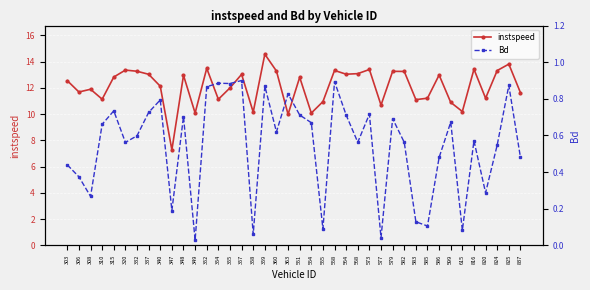

Where is the first local minimum for Bd?

308